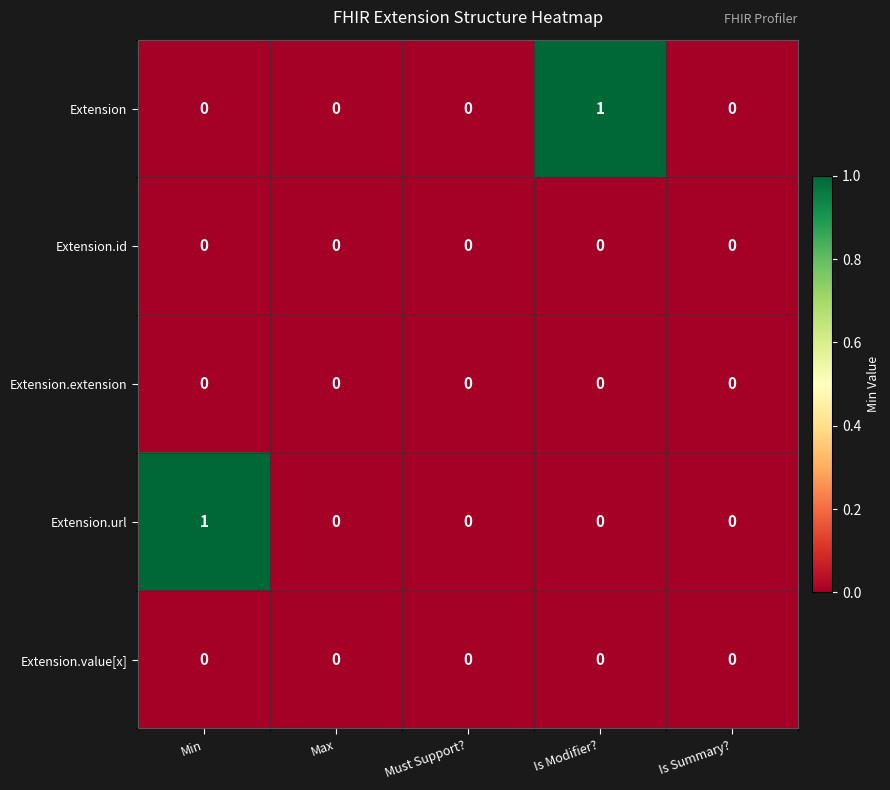

Reading left to right, transcribe all the data shown in this chart.

Extension: Min=0	Max=0	Must Support?=0	Is Modifier?=1	Is Summary?=0
Extension.id: Min=0	Max=0	Must Support?=0	Is Modifier?=0	Is Summary?=0
Extension.extension: Min=0	Max=0	Must Support?=0	Is Modifier?=0	Is Summary?=0
Extension.url: Min=1	Max=0	Must Support?=0	Is Modifier?=0	Is Summary?=0
Extension.value[x]: Min=0	Max=0	Must Support?=0	Is Modifier?=0	Is Summary?=0